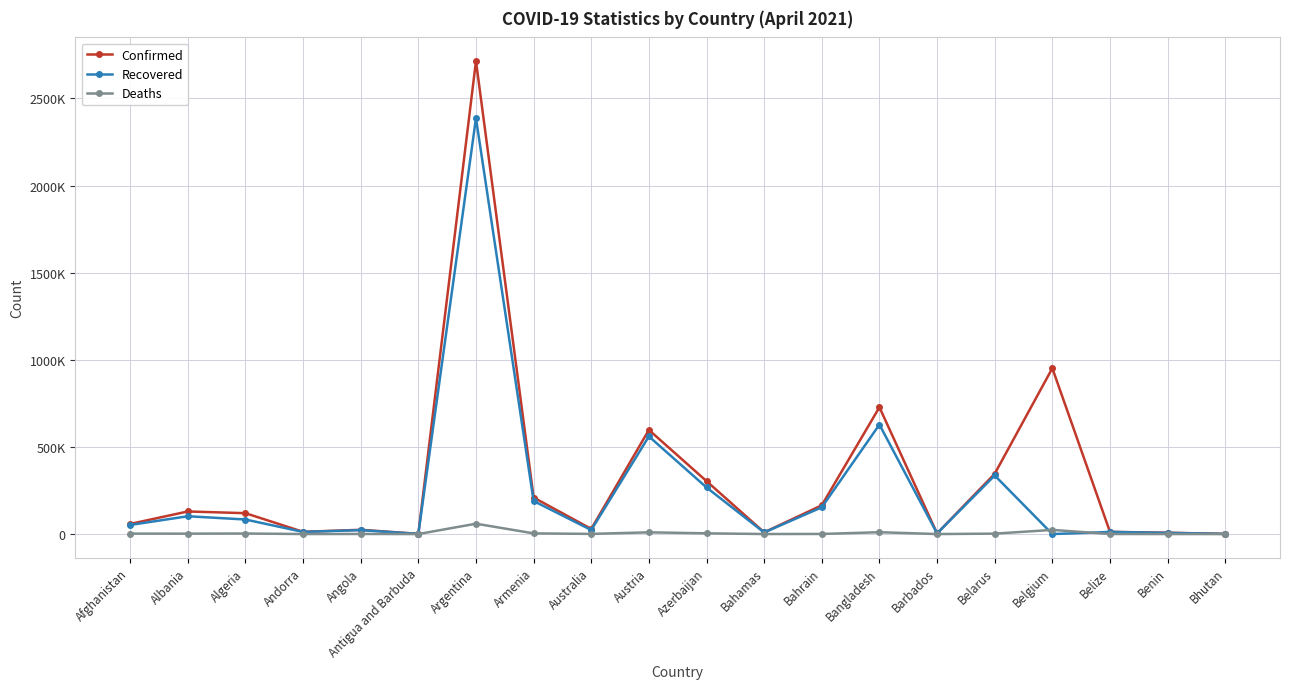

What are all the series names shown in the legend?

Confirmed, Recovered, Deaths